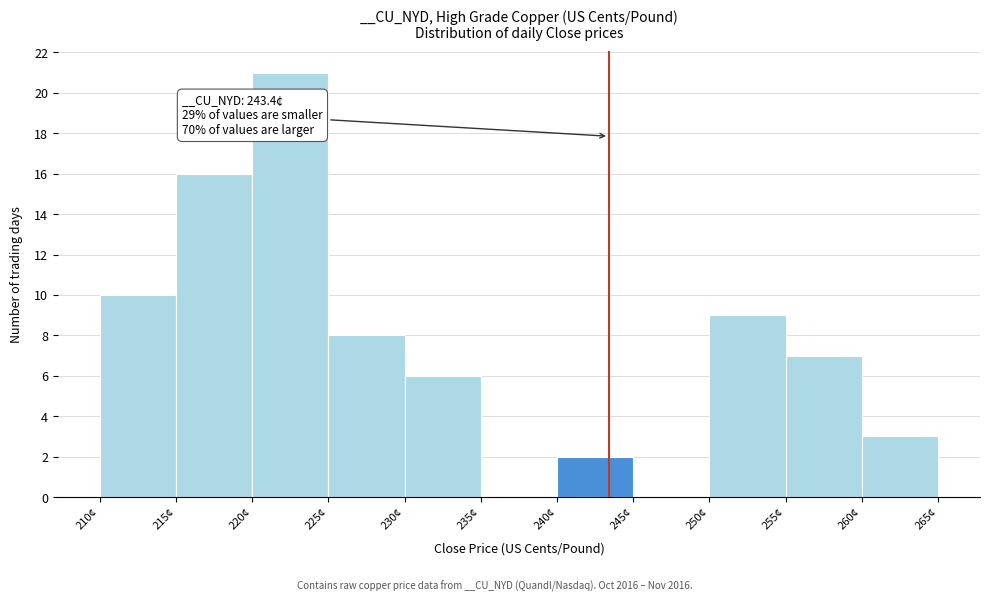

Over which range of the x-axis is the bar tallest?

220 to 225